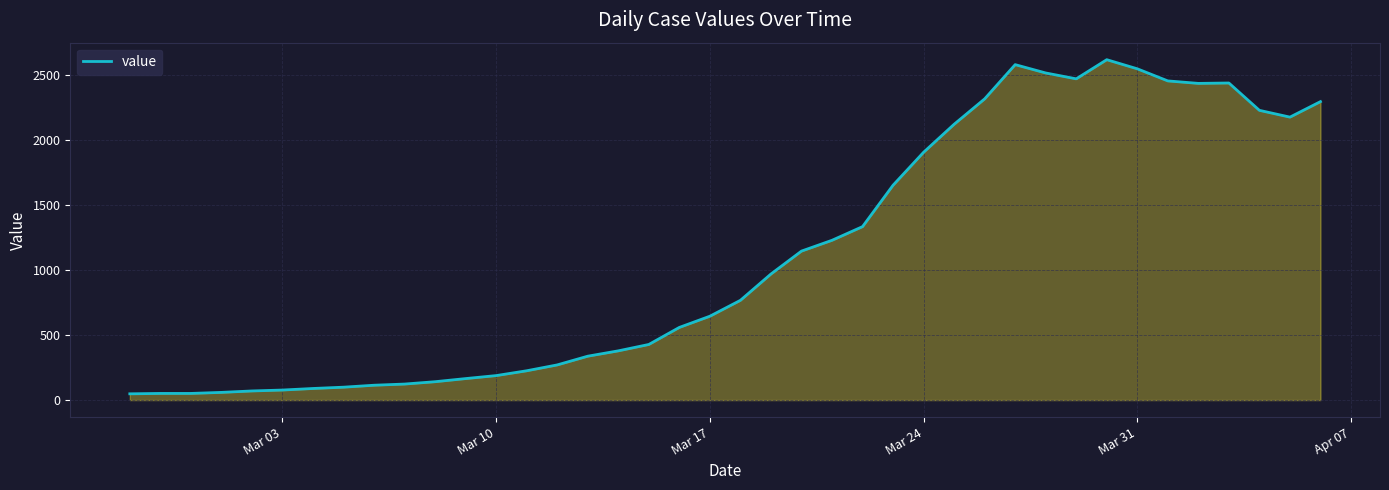

What is the difference between the maximum and minimum values?

2566